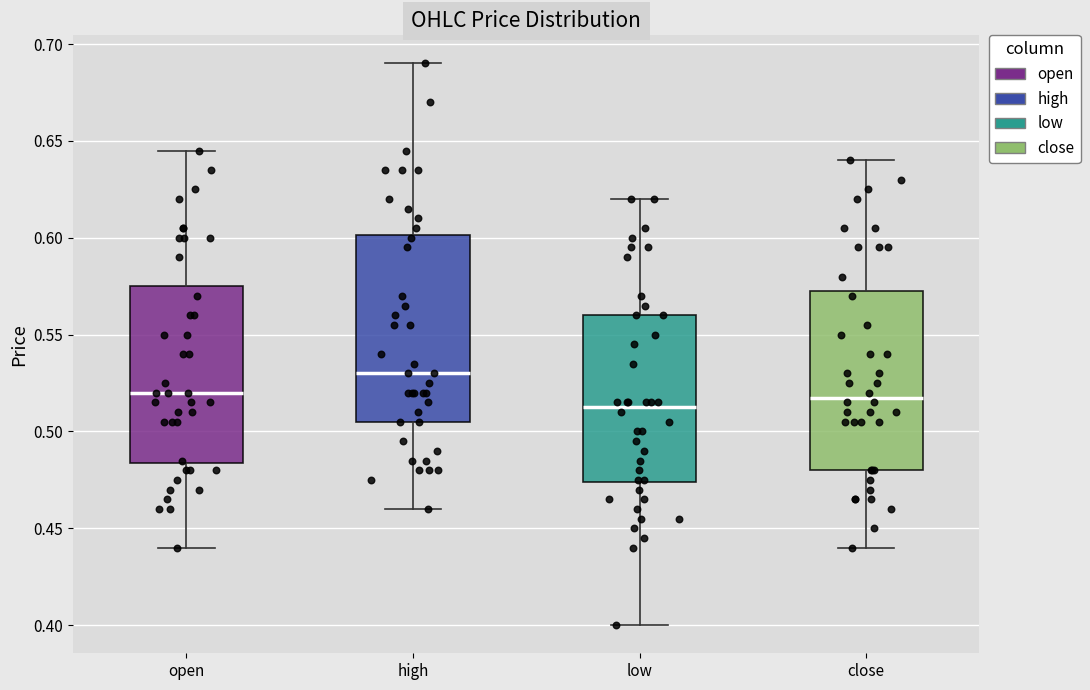

Where does the lower whisker of the box for low end on the y-axis? The values are not printed on the chart, so give them approximately, as read against the axis.

0.400